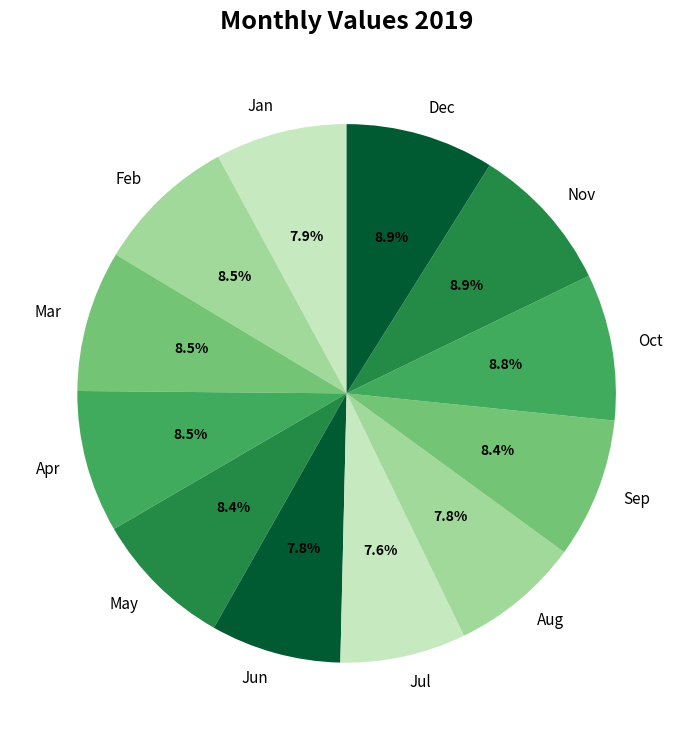

True or false: Aug accounts for 18% of the total.

False